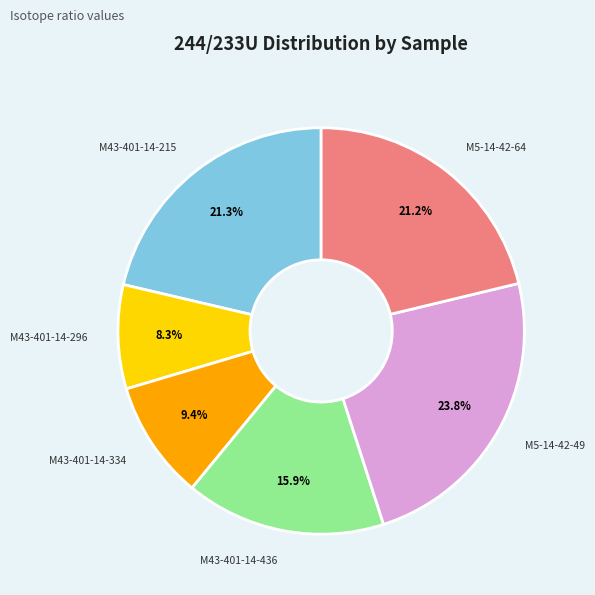

Do M43-401-14-215 and M43-401-14-334 together represent more than half of the pie?

No